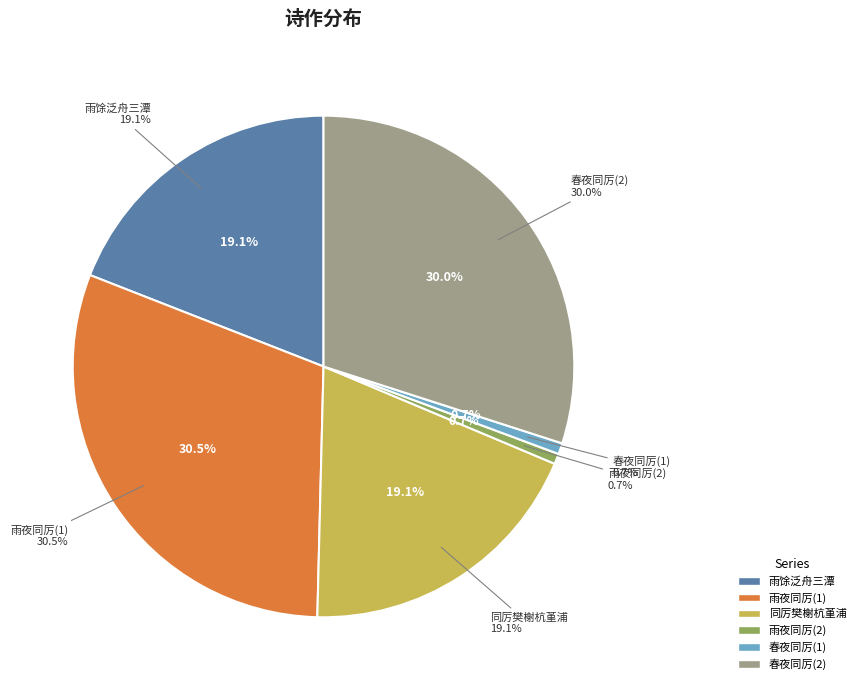

Combined, what portion of the pie is 春夜同厉文学先辈会宿 and 雨夜同厉玄怀皇甫荀?

30.6%